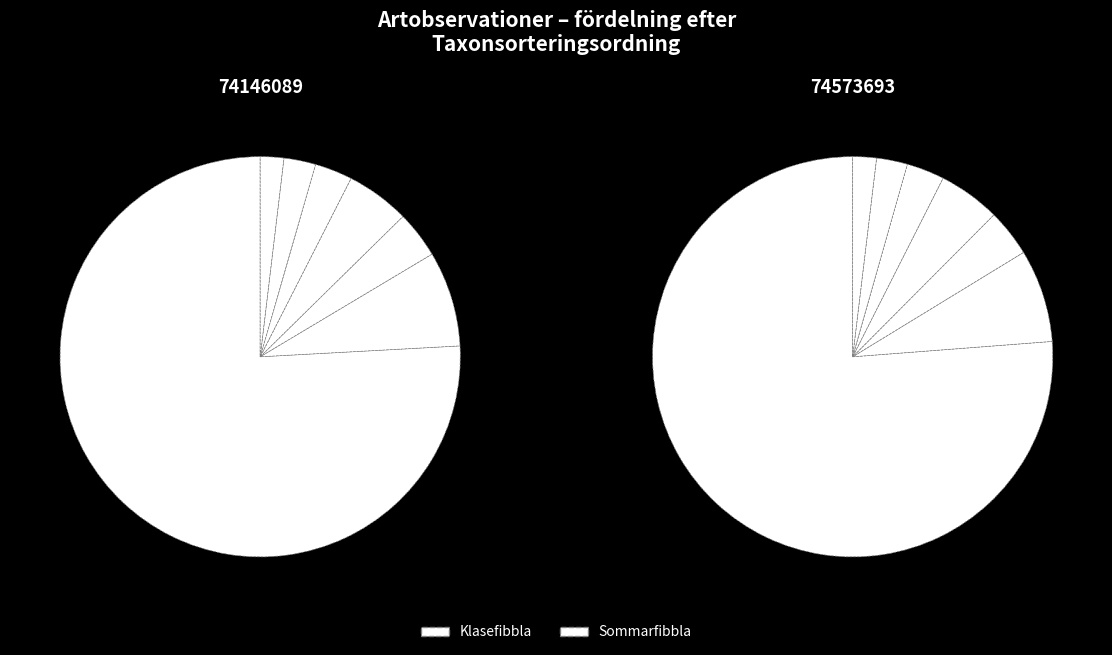

Combined, what portion of the pie is Klasefibbla and Sommarfibbla?

100.0%